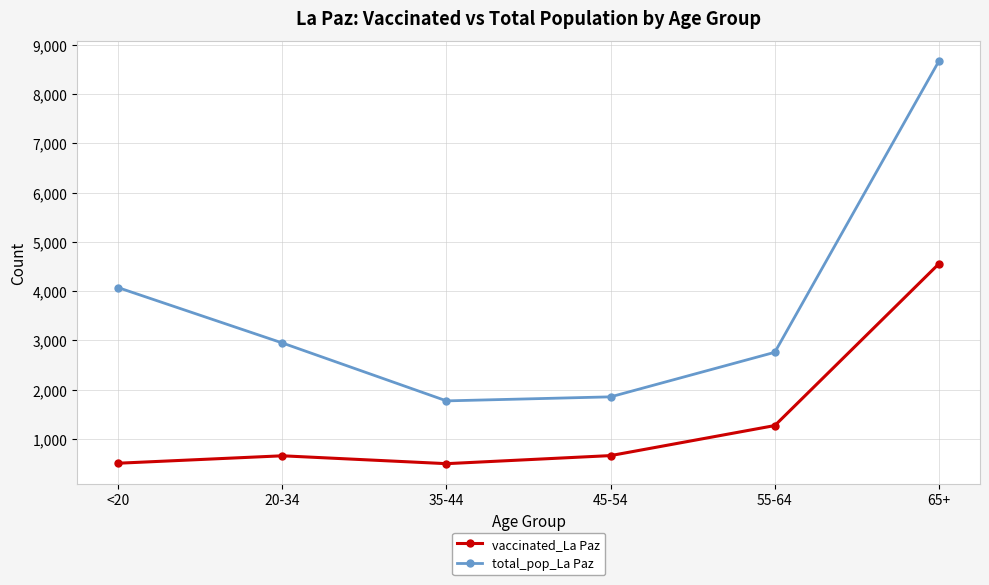

Which series has the largest total across all categories?

total_pop_La Paz